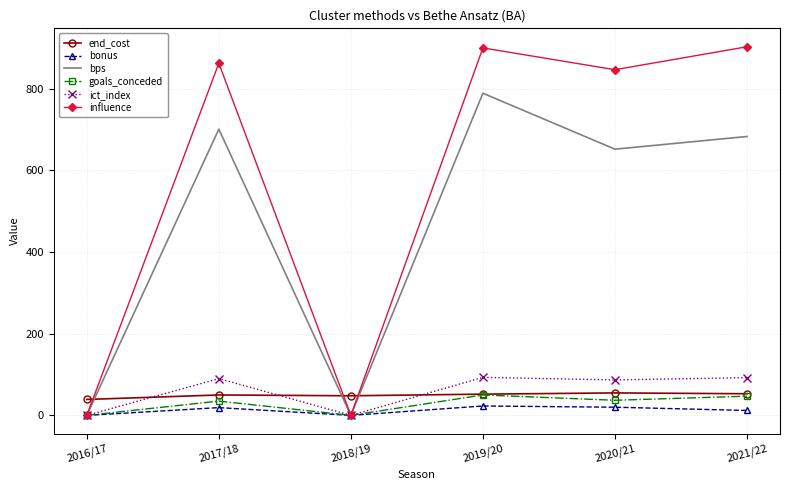

The value of bonus at 2019/20 is 23.0. True or false?

True